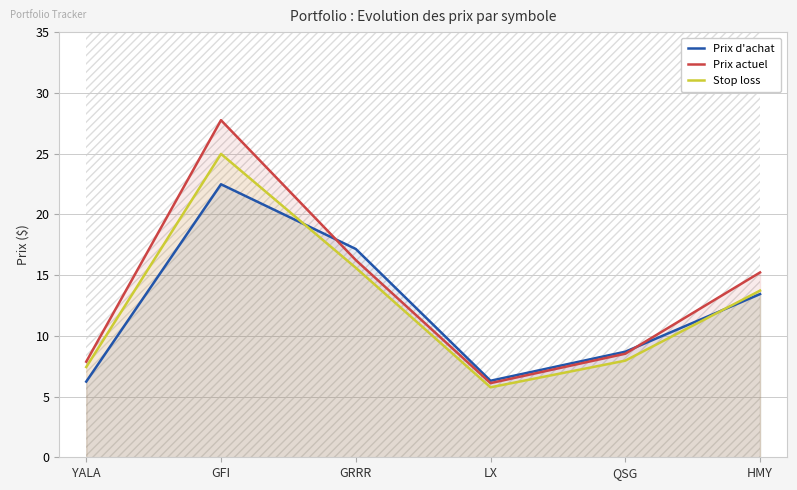

True or false: Prix actuel and Stop loss cross at least once.

False